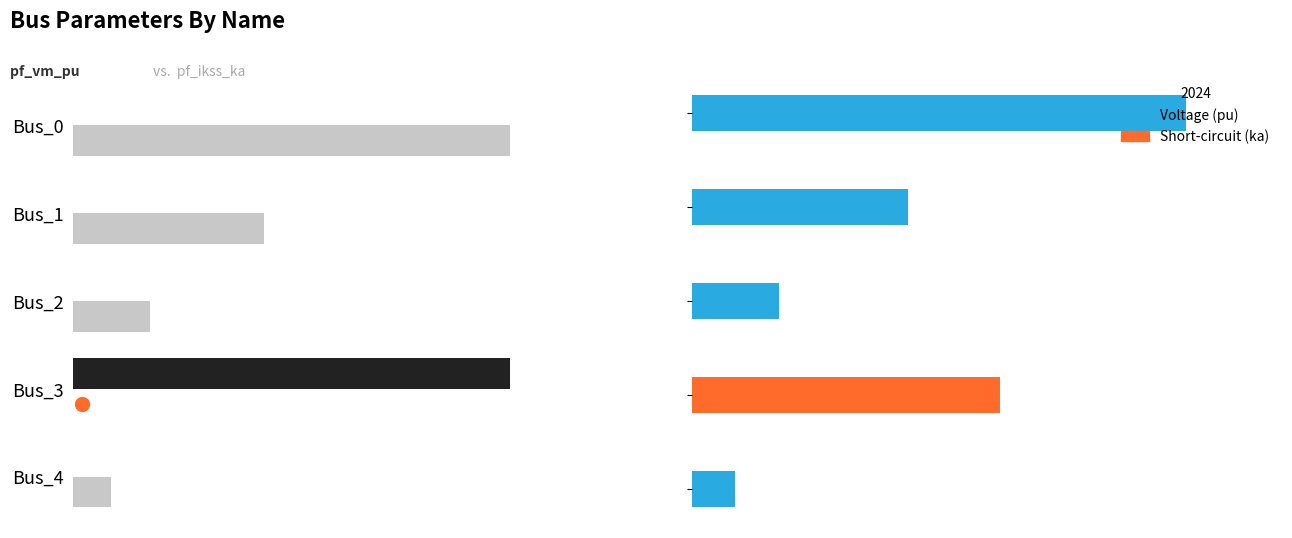

True or false: pf_vm_pu has a value of 1.8 at Bus_0.

False